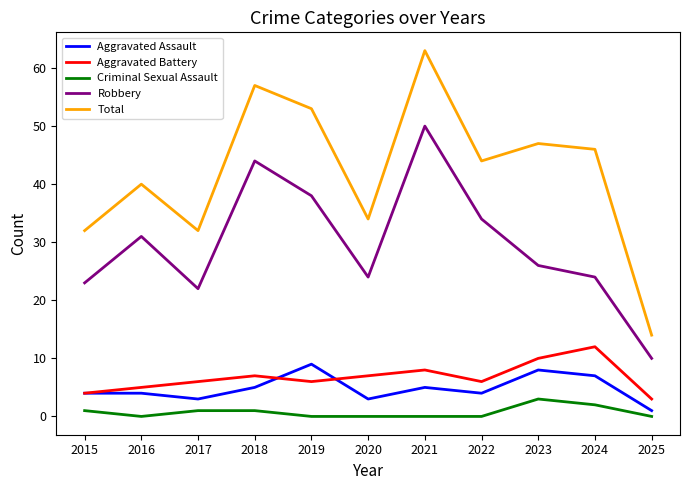

Which series changed the most between 2021 and 2022?

Total